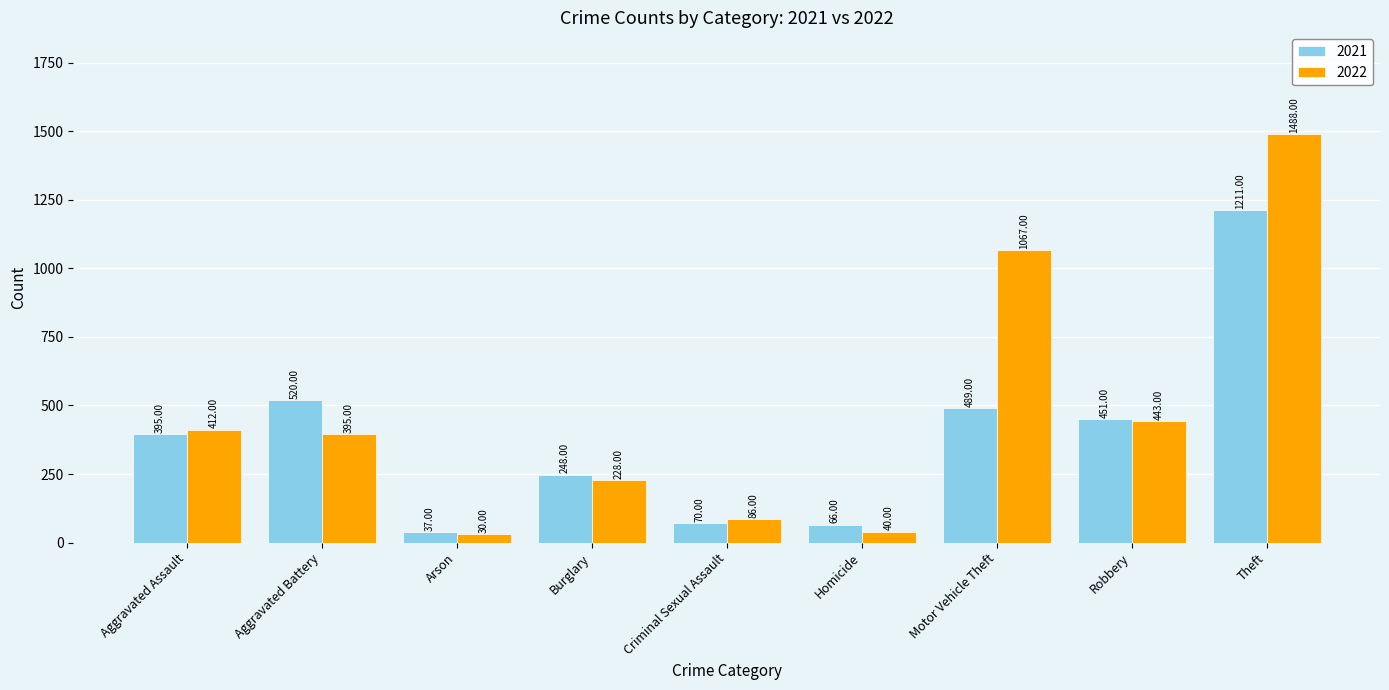

What is the difference between the maximum and minimum values in the 2022 series?

1458